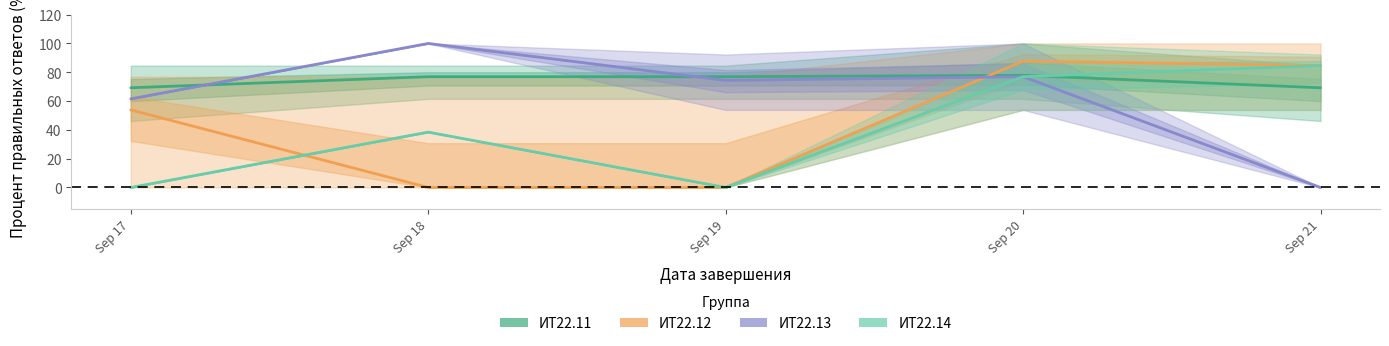

True or false: ИТ22.12 and ИТ22.13 cross at least once.

True